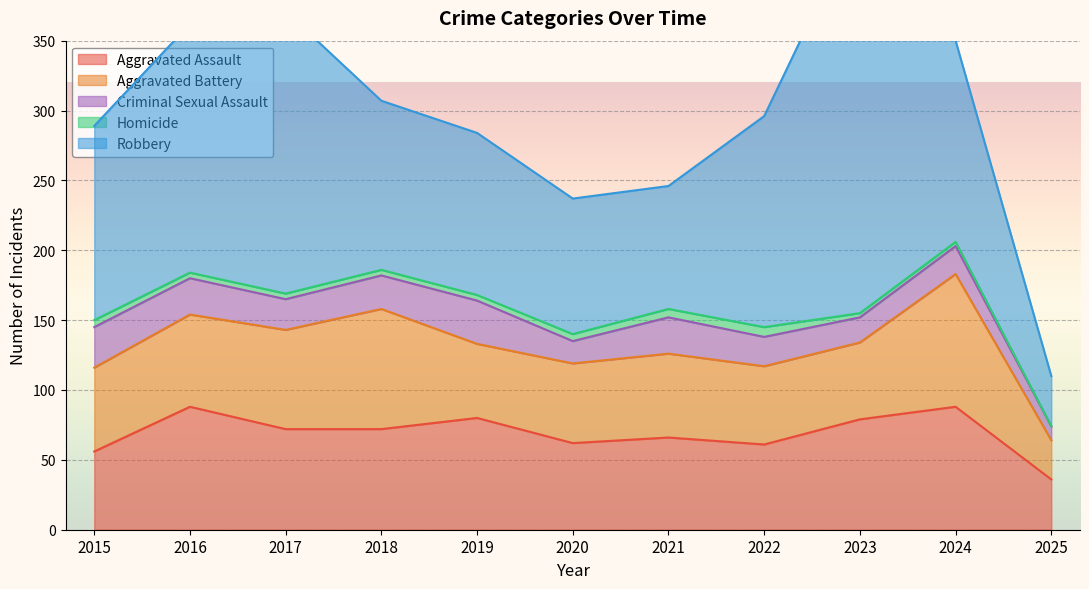

True or false: Aggravated Assault has a value of 95 at 2018.

False